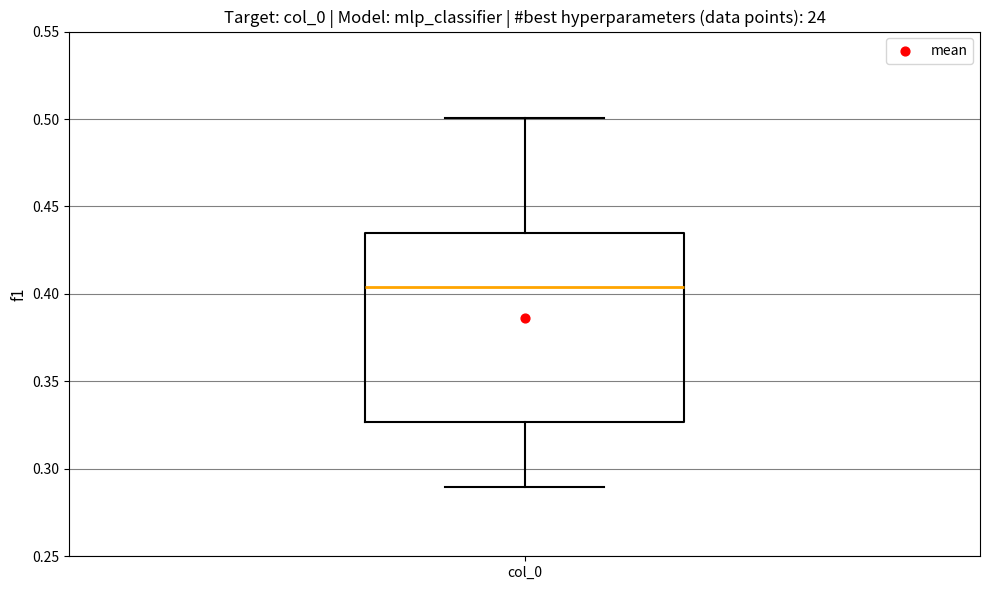

Where is the lower edge of the box for col_0 on the y-axis? The values are not printed on the chart, so give them approximately, as read against the axis.

0.325